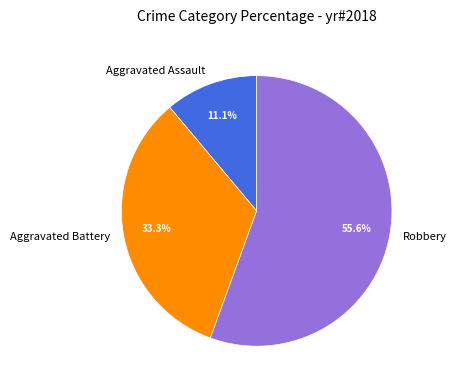

To the nearest percent, what is the average slice percentage?

33%